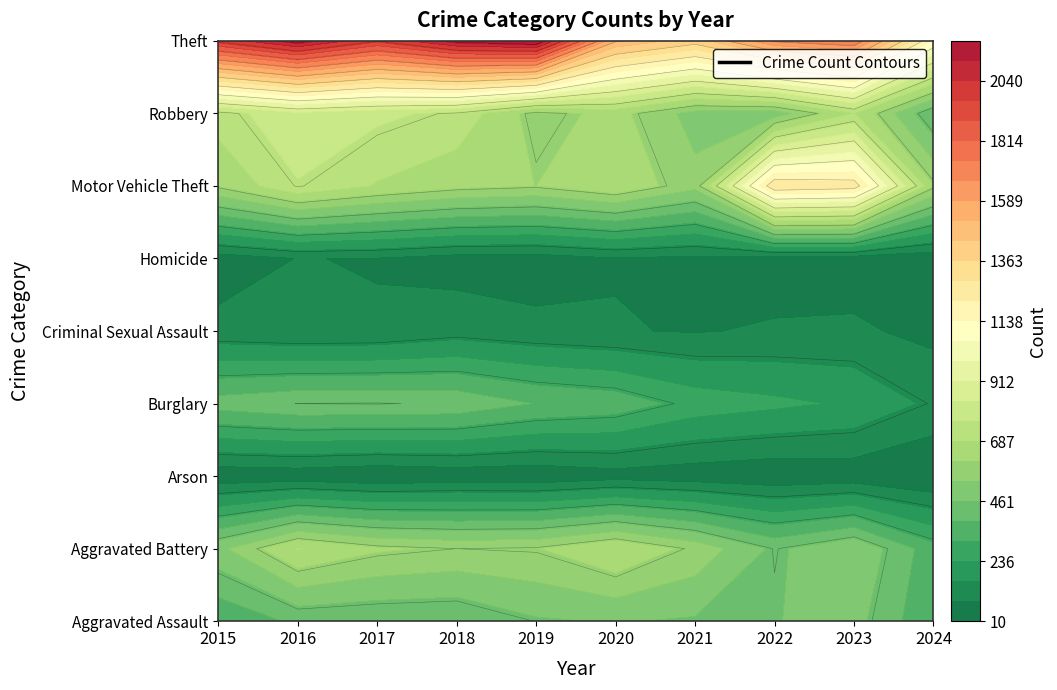

Reading left to right, transcribe all the data shown in this chart.

Aggravated Assault: 2015=323	2016=402	2017=396	2018=392	2019=452	2020=466	2021=452	2022=458	2023=488	2024=319
Aggravated Battery: 2015=515	2016=691	2017=623	2018=600	2019=608	2020=686	2021=587	2022=446	2023=530	2024=341
Arson: 2015=35	2016=40	2017=23	2018=37	2019=32	2020=55	2021=43	2022=31	2023=39	2024=10
Burglary: 2015=421	2016=451	2017=453	2018=443	2019=383	2020=357	2021=280	2022=253	2023=224	2024=144
Criminal Sexual Assault: 2015=105	2016=87	2017=91	2018=123	2019=102	2020=89	2021=81	2022=93	2023=97	2024=65
Homicide: 2015=50	2016=87	2017=82	2018=56	2019=53	2020=81	2021=69	2022=49	2023=48	2024=33
Motor Vehicle Theft: 2015=614	2016=756	2017=680	2018=631	2019=611	2020=673	2021=560	2022=1272	2023=1245	2024=616
Robbery: 2015=726	2016=819	2017=780	2018=741	2019=577	2020=637	2021=506	2022=495	2023=690	2024=391
Theft: 2015=1981	2016=2148	2017=1968	2018=2140	2019=2190	2020=1512	2021=1392	2022=1664	2023=1720	2024=1119